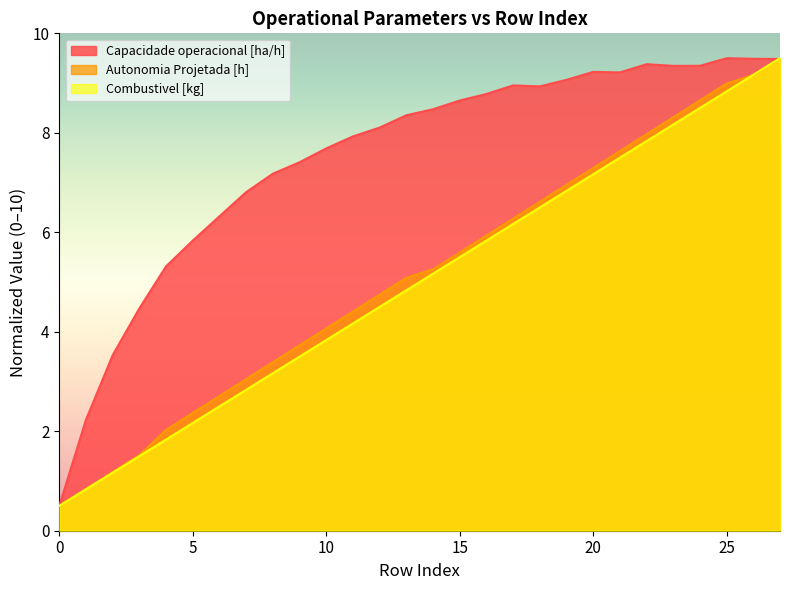

What is the total value across all series at 9?

14.6